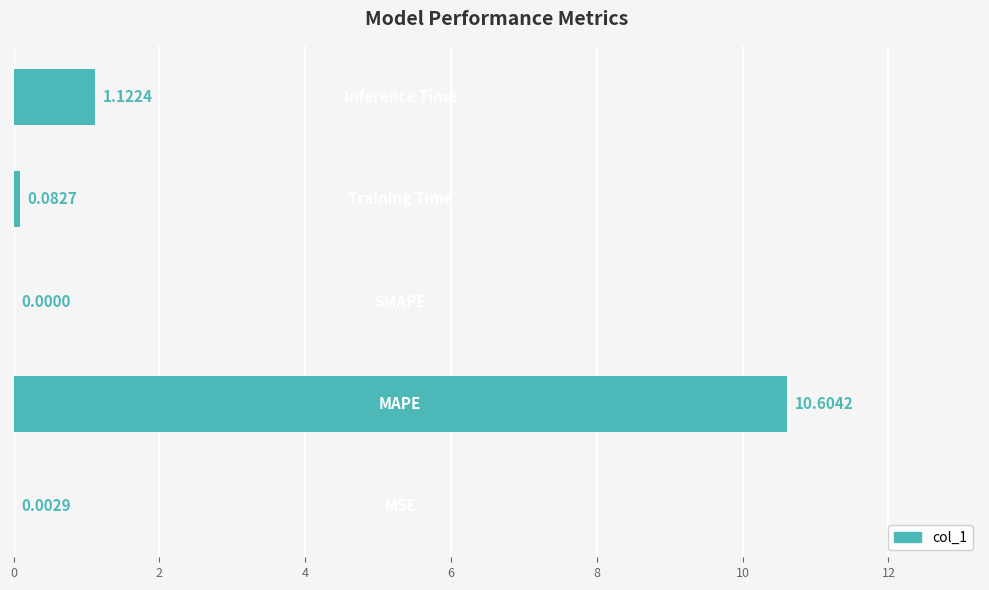

What is the sum of all values?

11.8